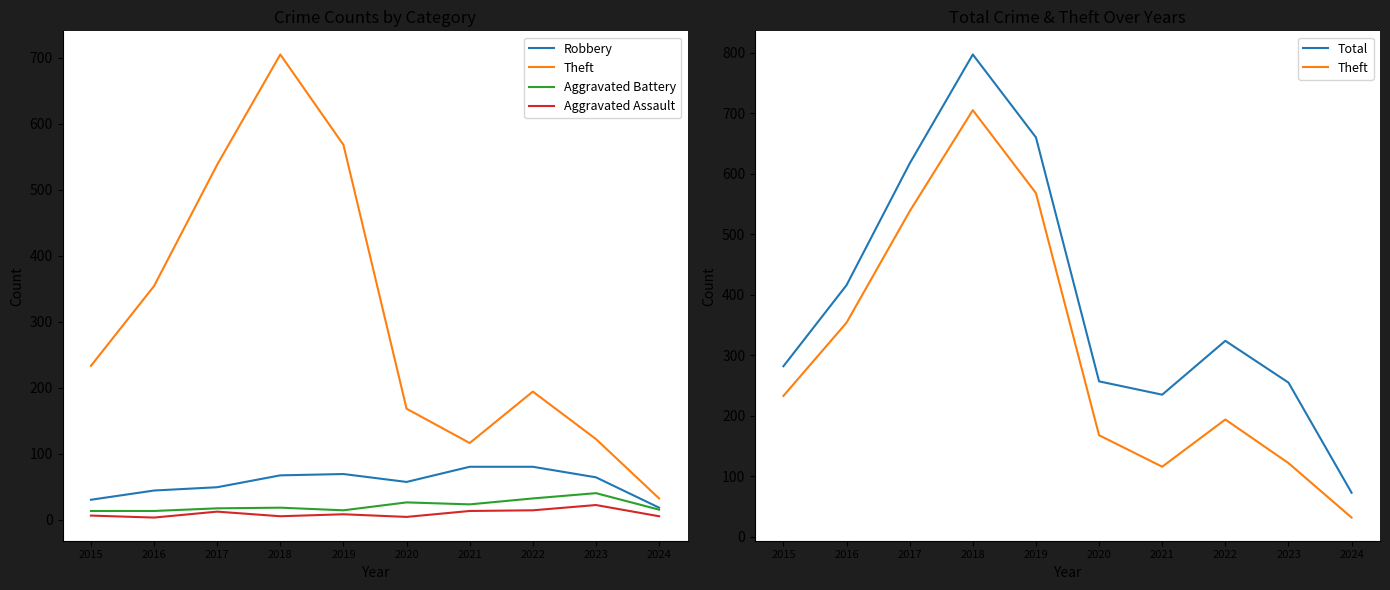

True or false: Total and Robbery cross at least once.

False